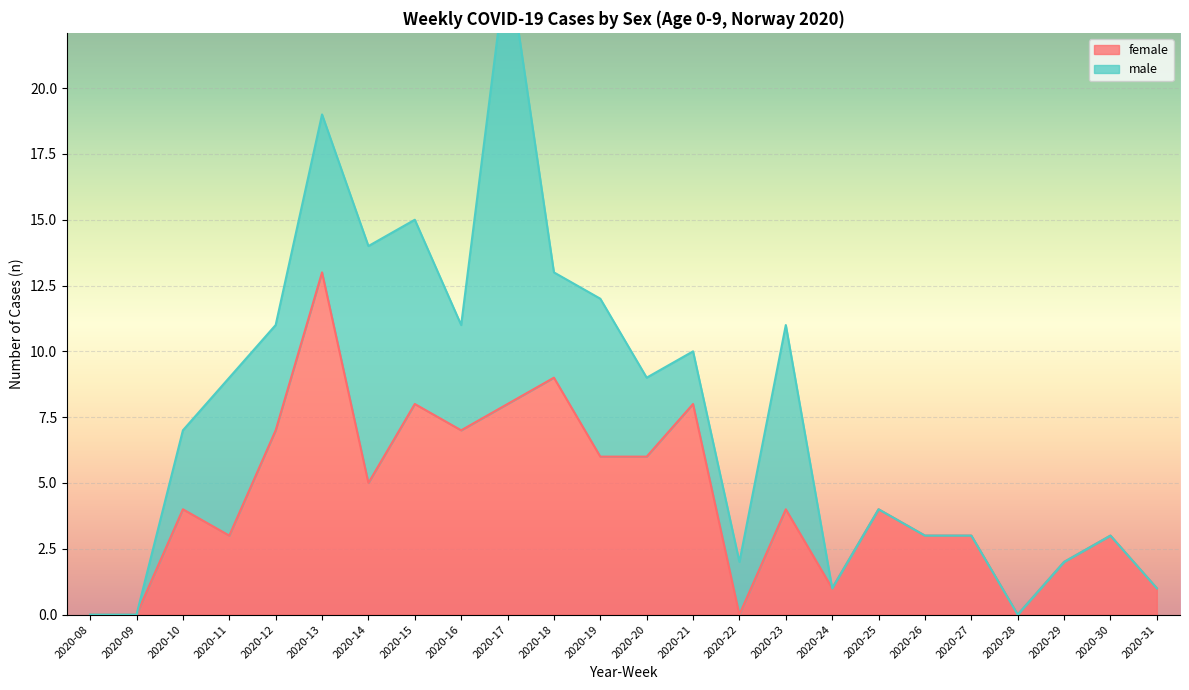

How many points are higher than both their immediate neighbors (excluding endpoints)?

8